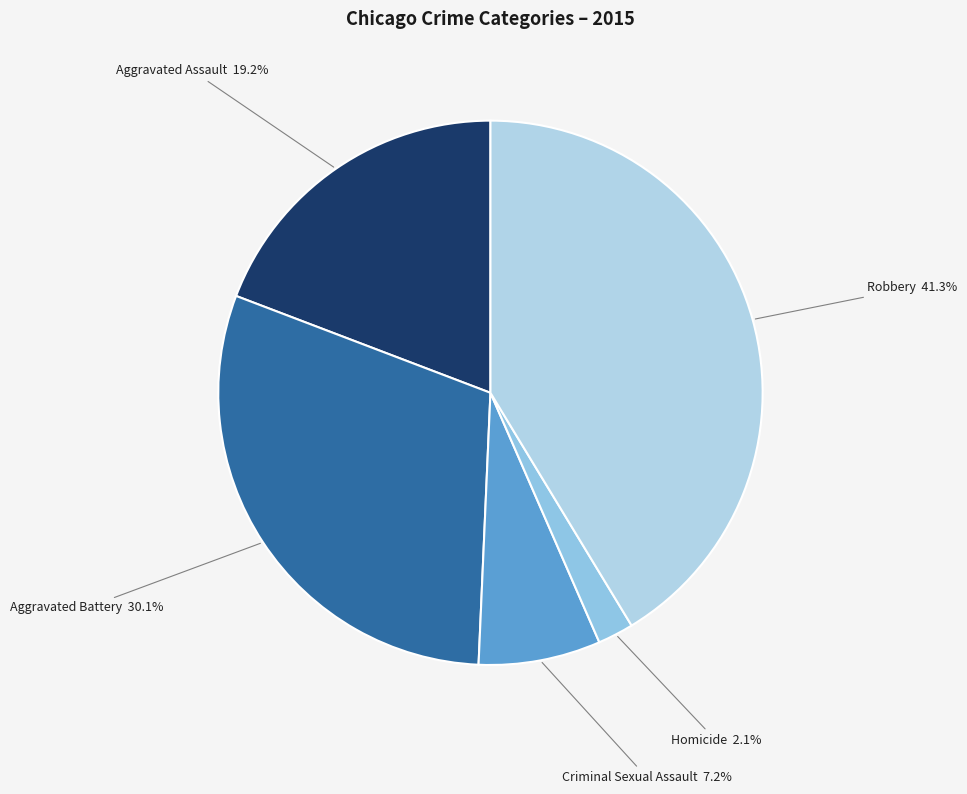

How many segments does this pie chart have?

5